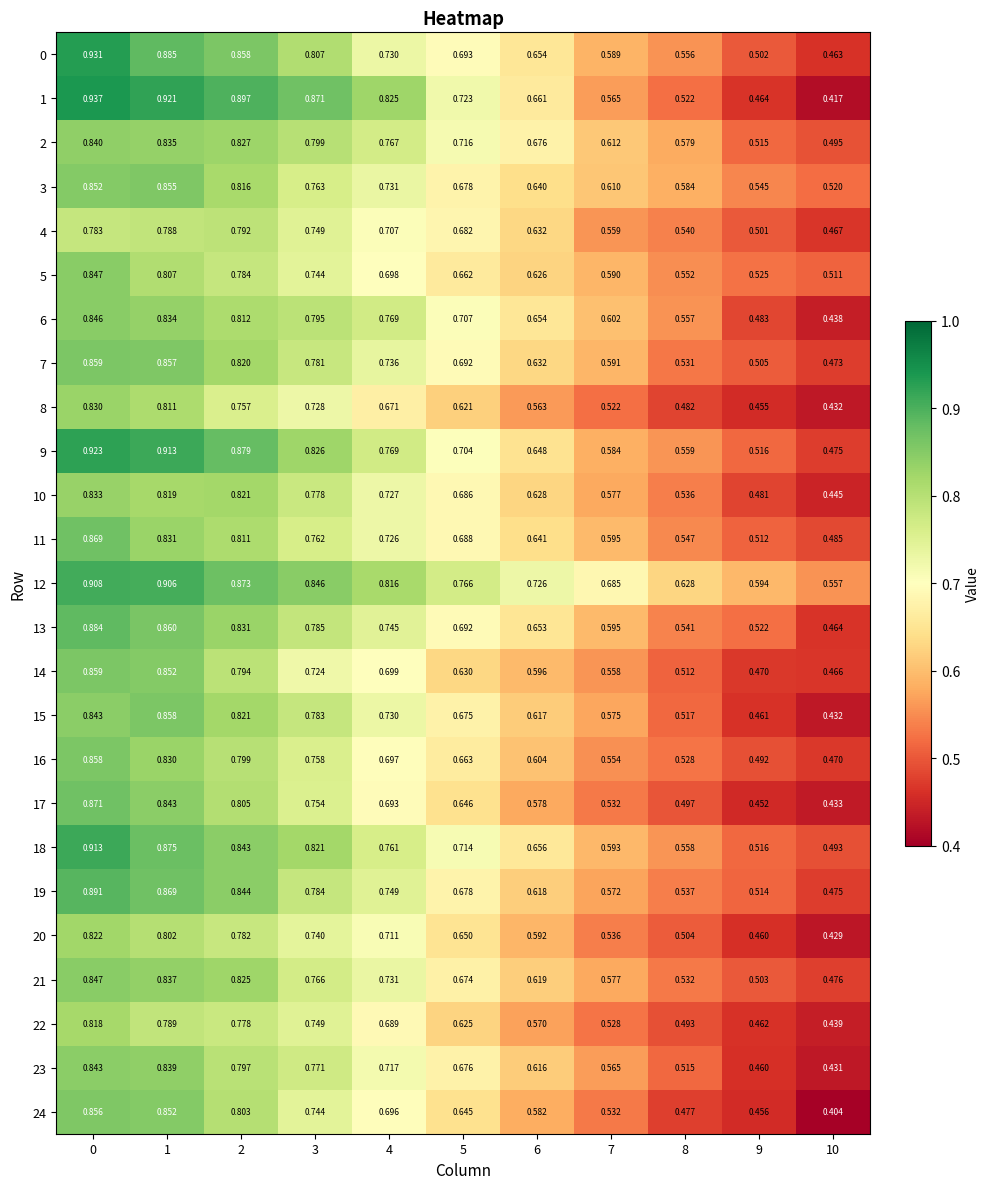

At how many categories does at least one series exceed 0?

11